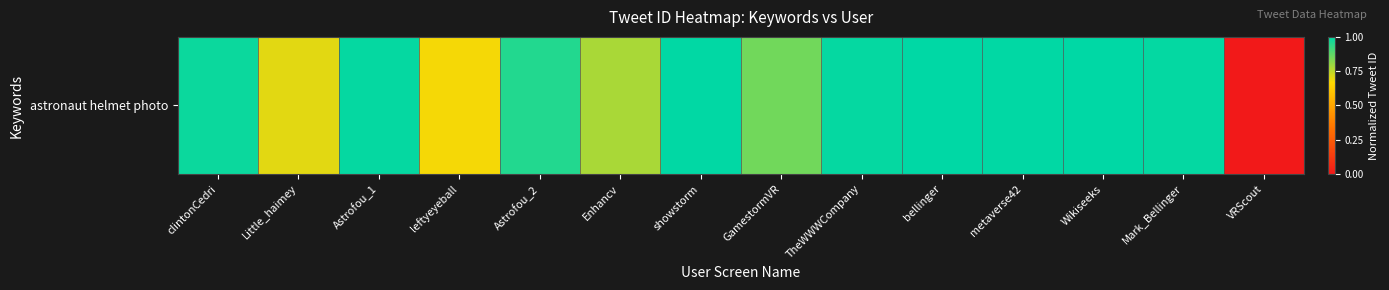

What is the difference between the maximum and second lowest values?

0.3